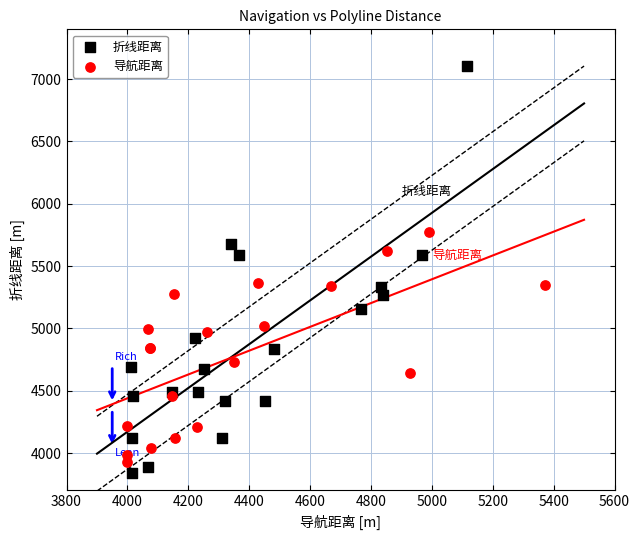

Which series contains the highest Y value?

折线距离